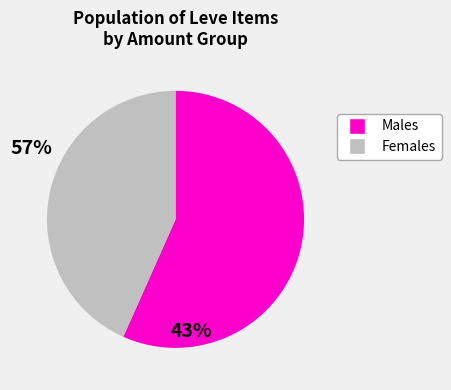

Does any single category account for the majority?

Yes